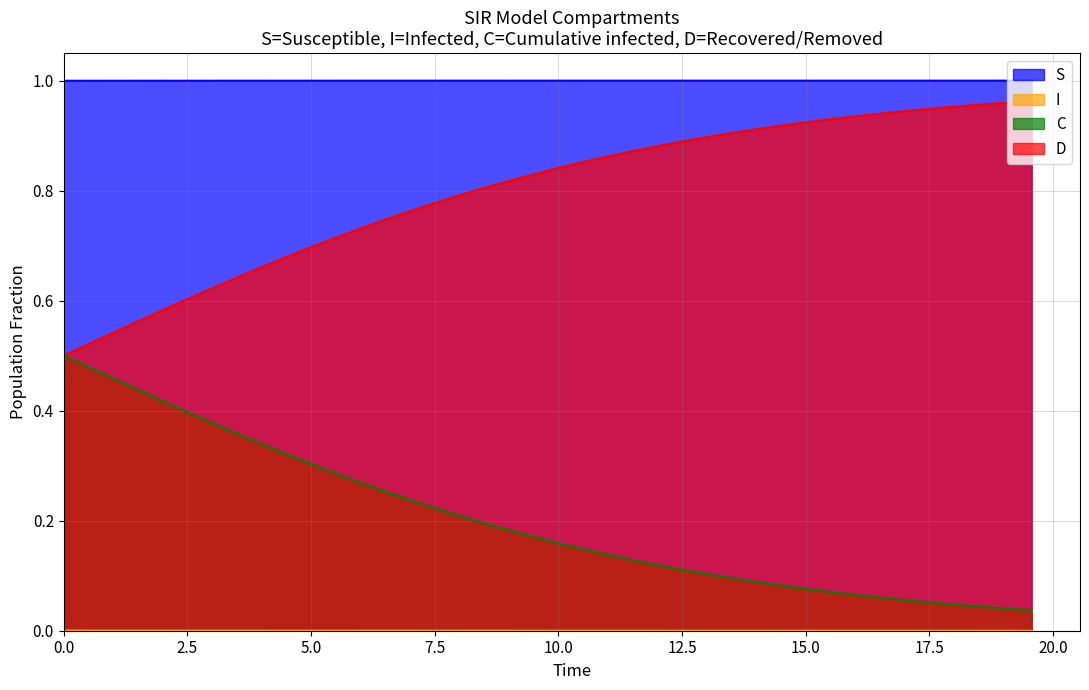

True or false: C and S intersect in this chart.

False